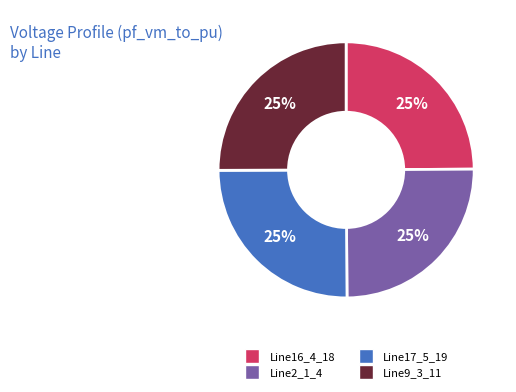

To the nearest percent, what percentage of the pie is Line9_3_11?

25%